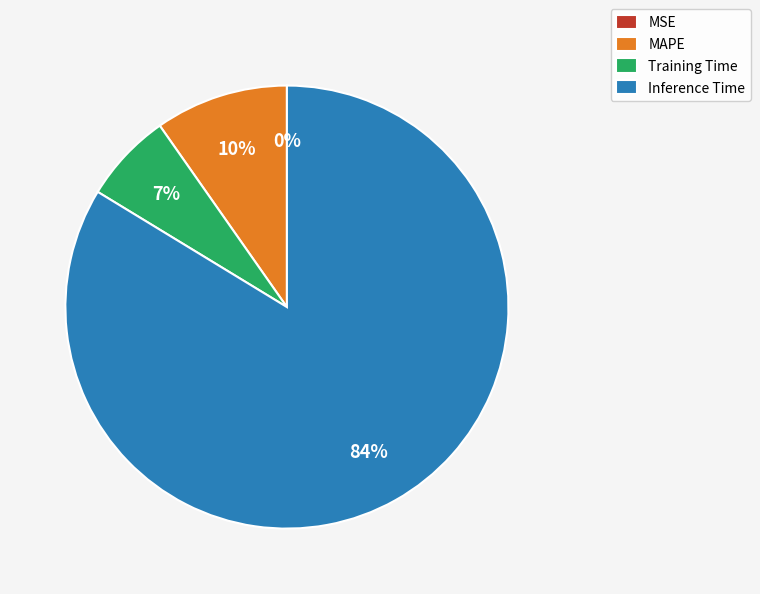

Which category has the biggest portion of the pie?

Inference Time